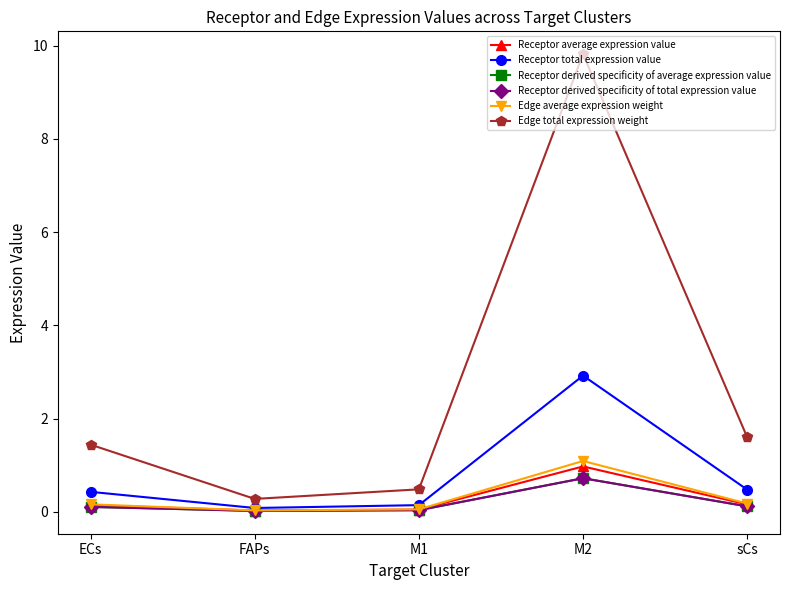

What is the sum of the Edge total expression weight values at sCs and FAPs?

1.9